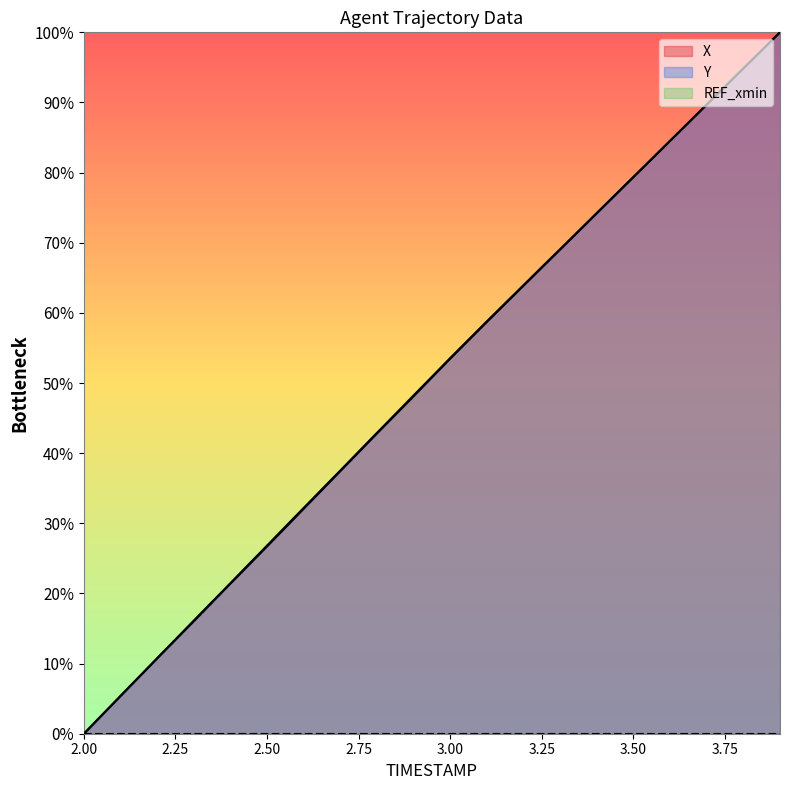

What is the highest value of the Y series?

100.0